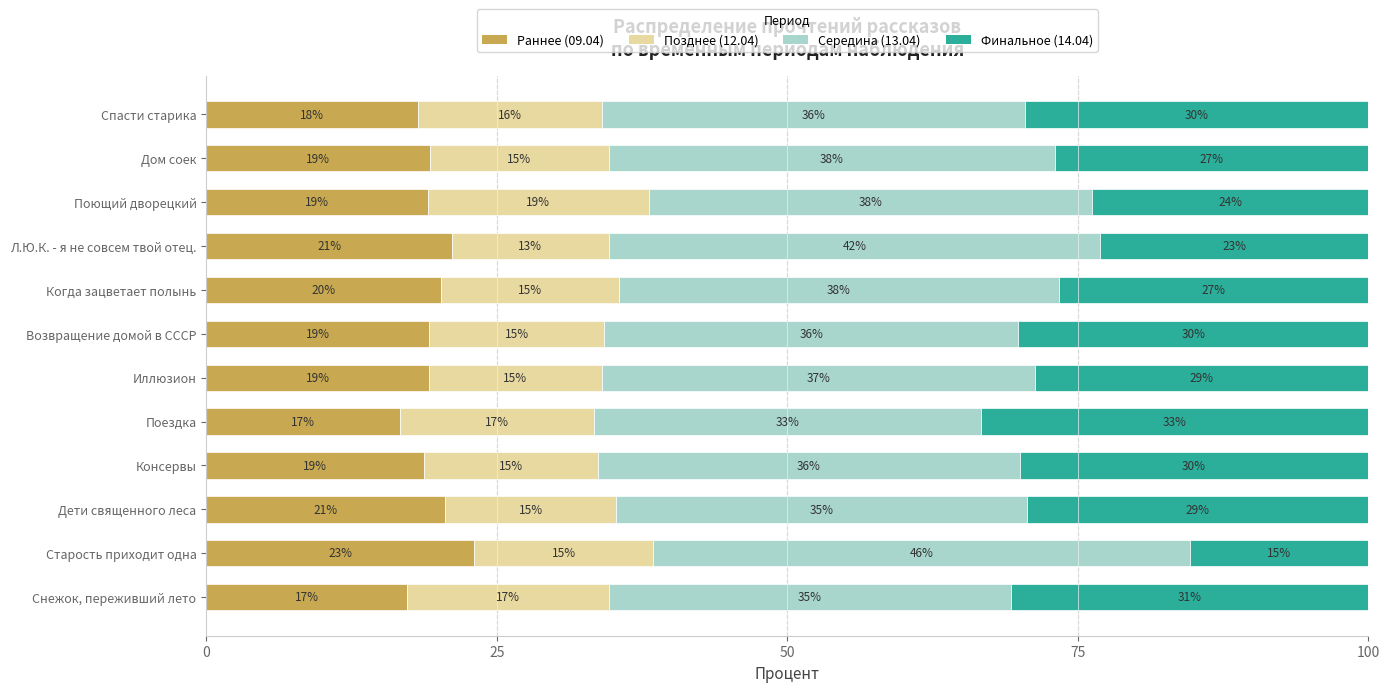

What is the lowest value of the Раннее (09.04) series?

16.7